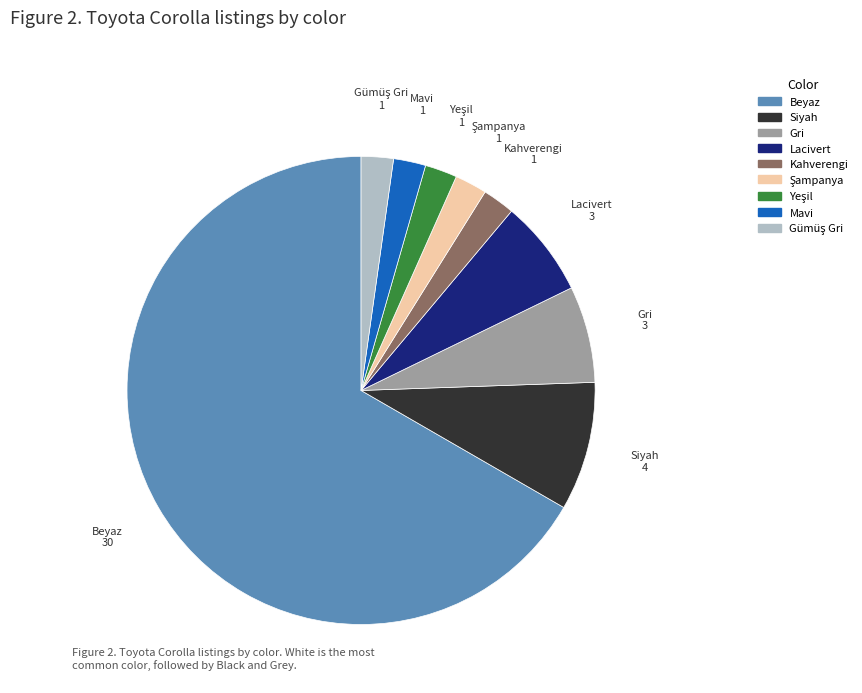

Do Mavi and Gri together represent more than half of the pie?

No